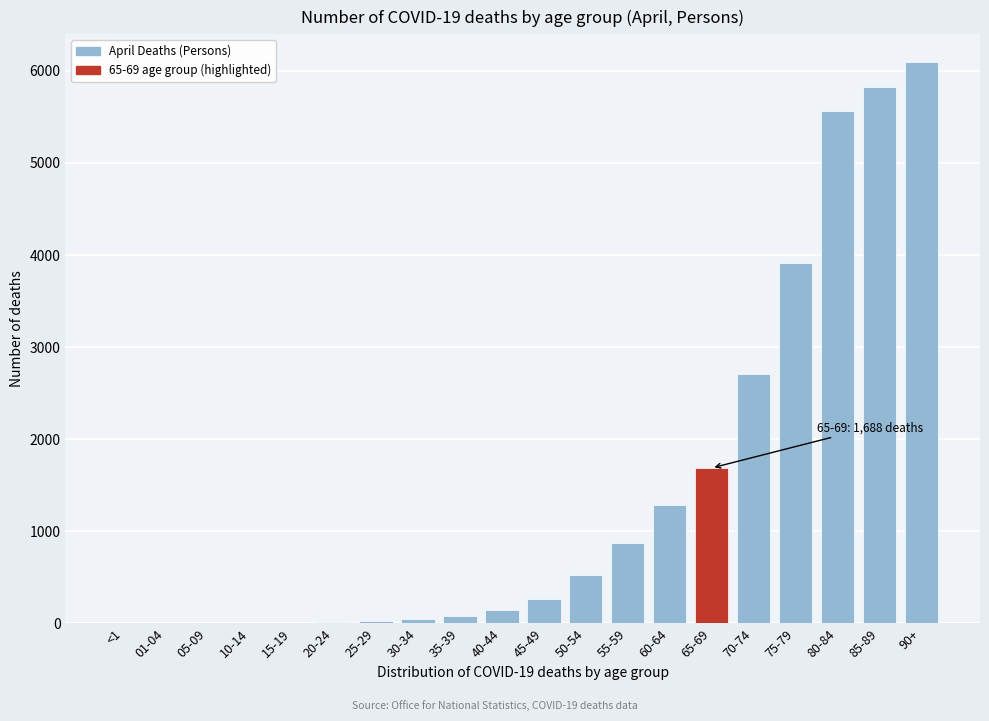

Where is the data nearest to the value 3045?

70-74